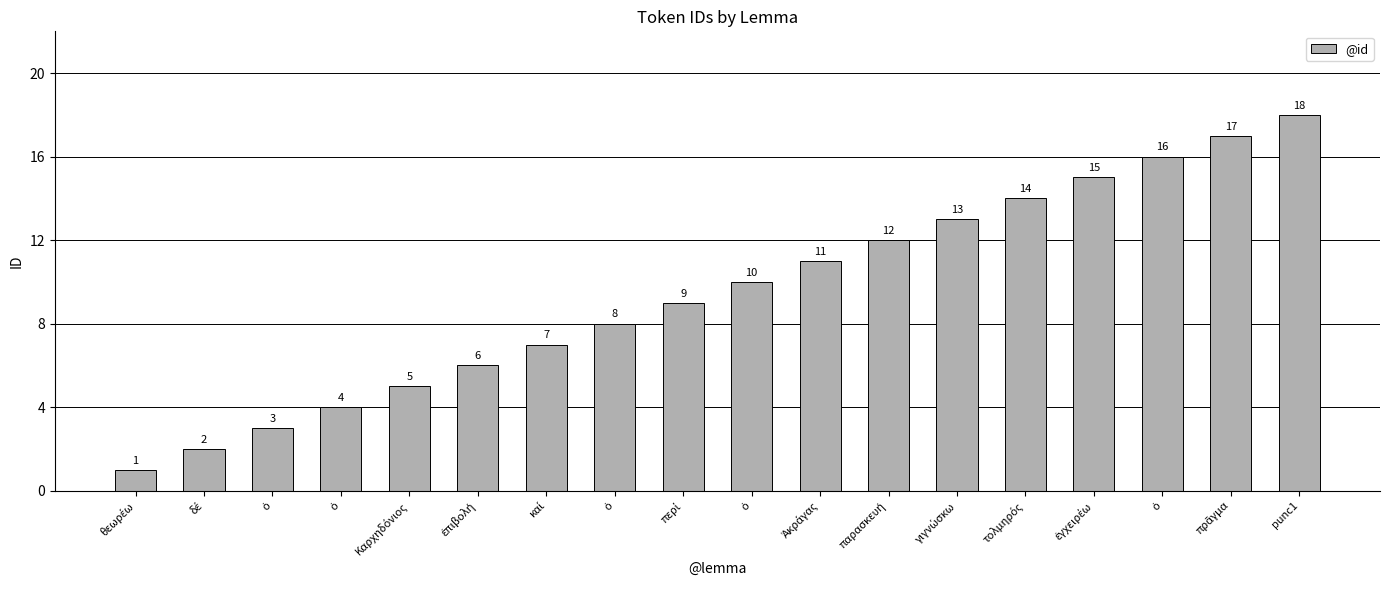

Rank the categories by value from lowest to highest.

θεωρέω, δέ, ὁ, ὁ, Καρχηδόνιος, ἐπιβολή, καί, ὁ, περί, ὁ, Ἀκράγας, παρασκευή, γιγνώσκω, τολμηρός, ἐγχειρέω, ὁ, πρᾶγμα, punc1